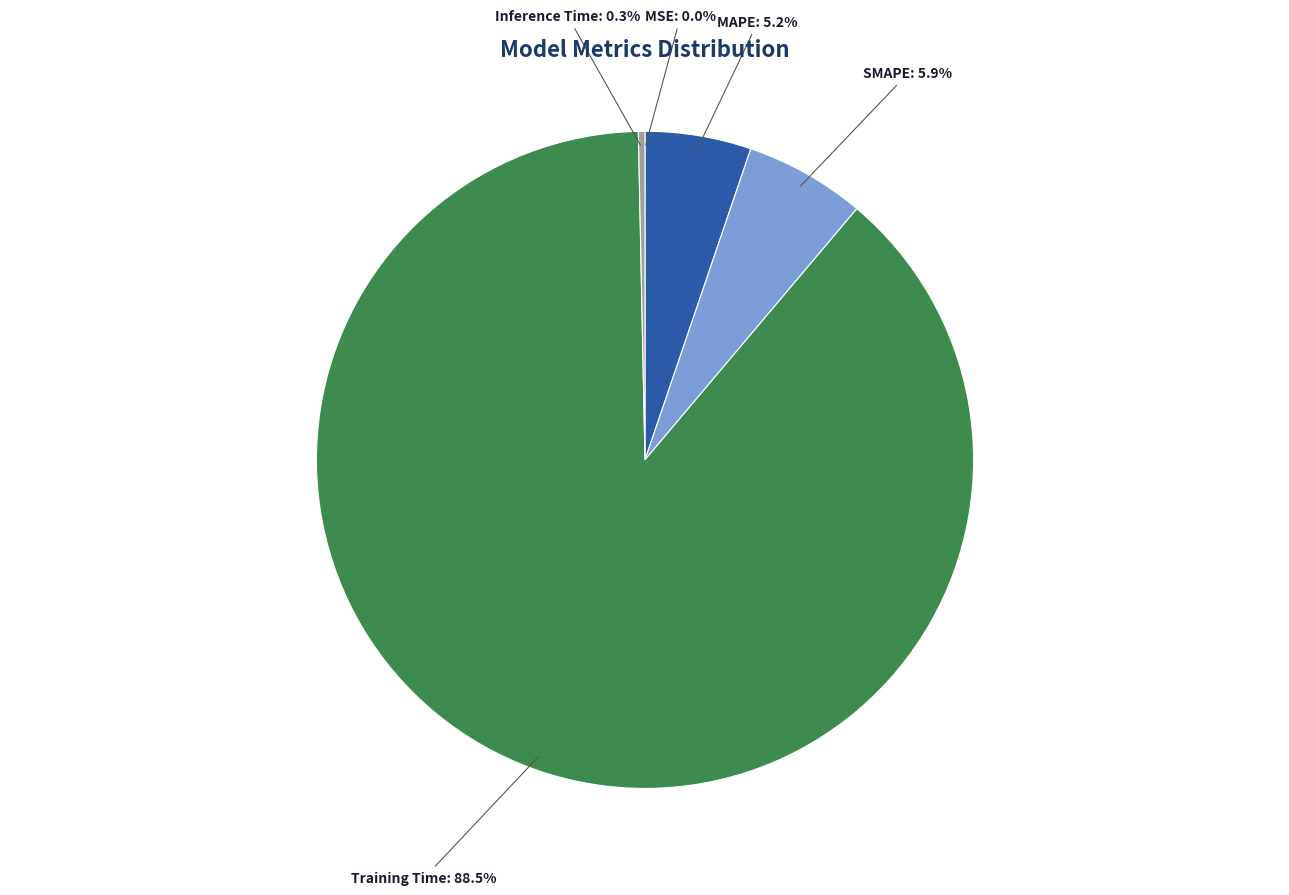

Is there a majority slice in this chart?

Yes